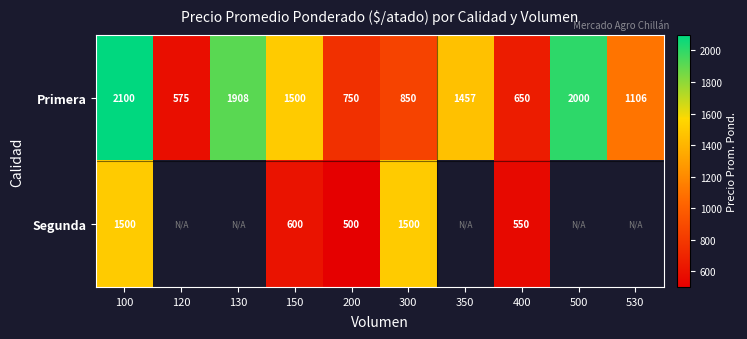

At 200, list the series in order from largest to smallest.

Primera, Segunda